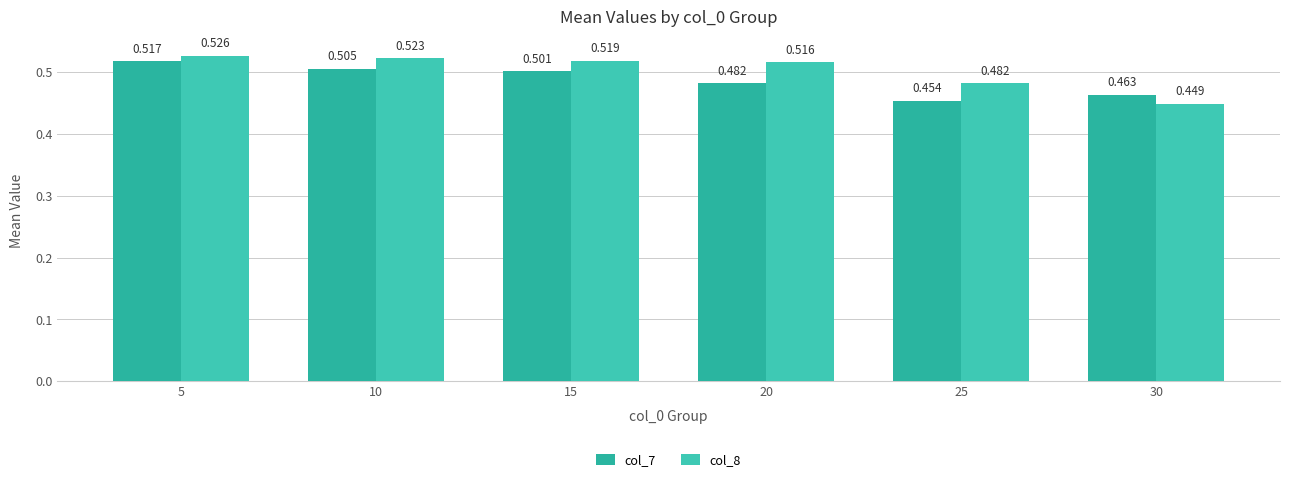

What is the difference between the maximum and minimum values in the col_7 series?

0.1